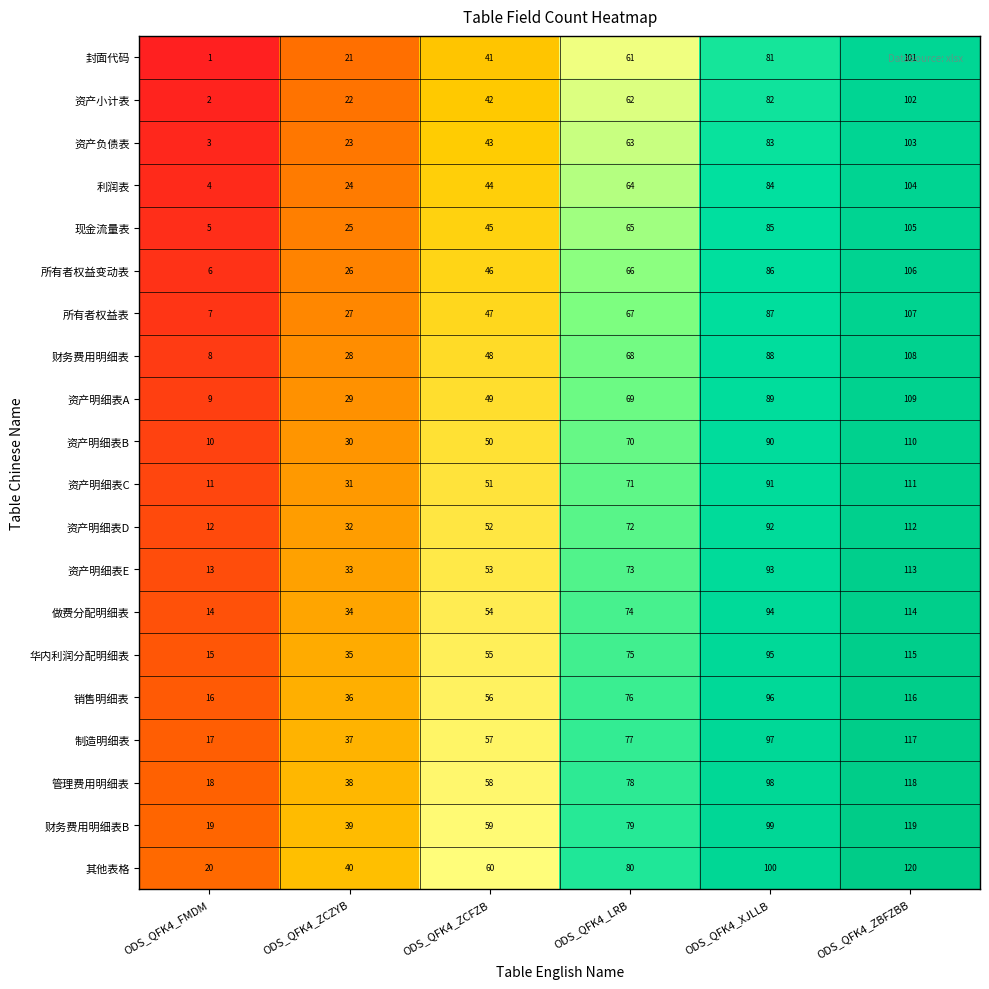

What is the difference between the maximum and minimum values in the 财务费用明细表B series?

100